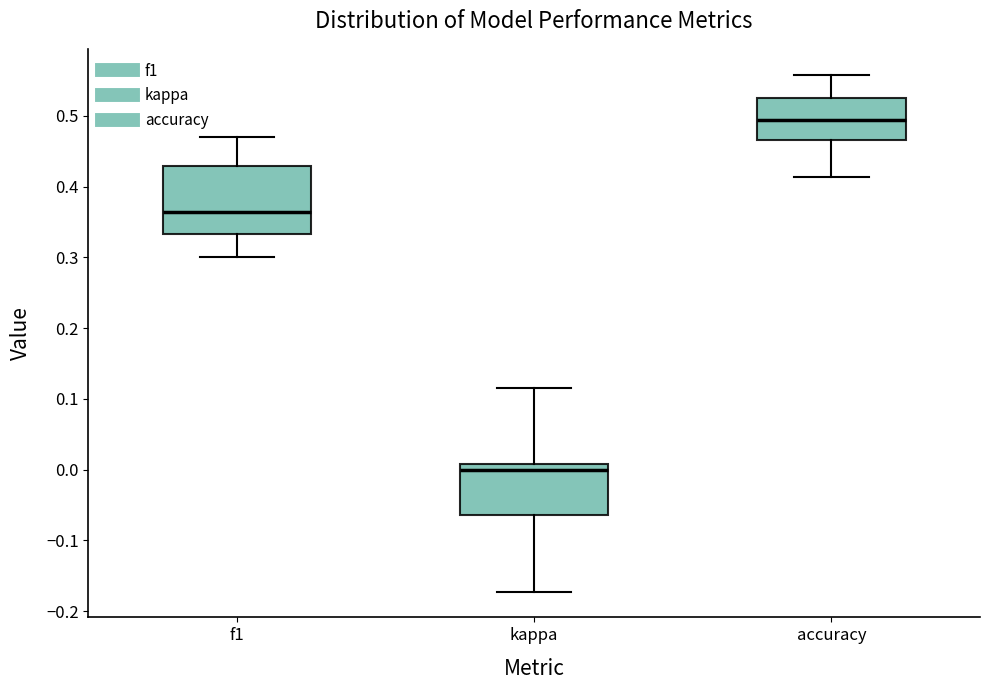

Reading left to right, read every box against the y-axis: the position of its median line, the range the box covers, and the ends of its whiskers. The values are not printed on the chart, so give them approximately, as read against the axis.

f1: median 0.36, box 0.33 to 0.43, whiskers 0.30 to 0.47
kappa: median 0.00, box -0.06 to 0.01, whiskers -0.17 to 0.12
accuracy: median 0.49, box 0.47 to 0.52, whiskers 0.41 to 0.56